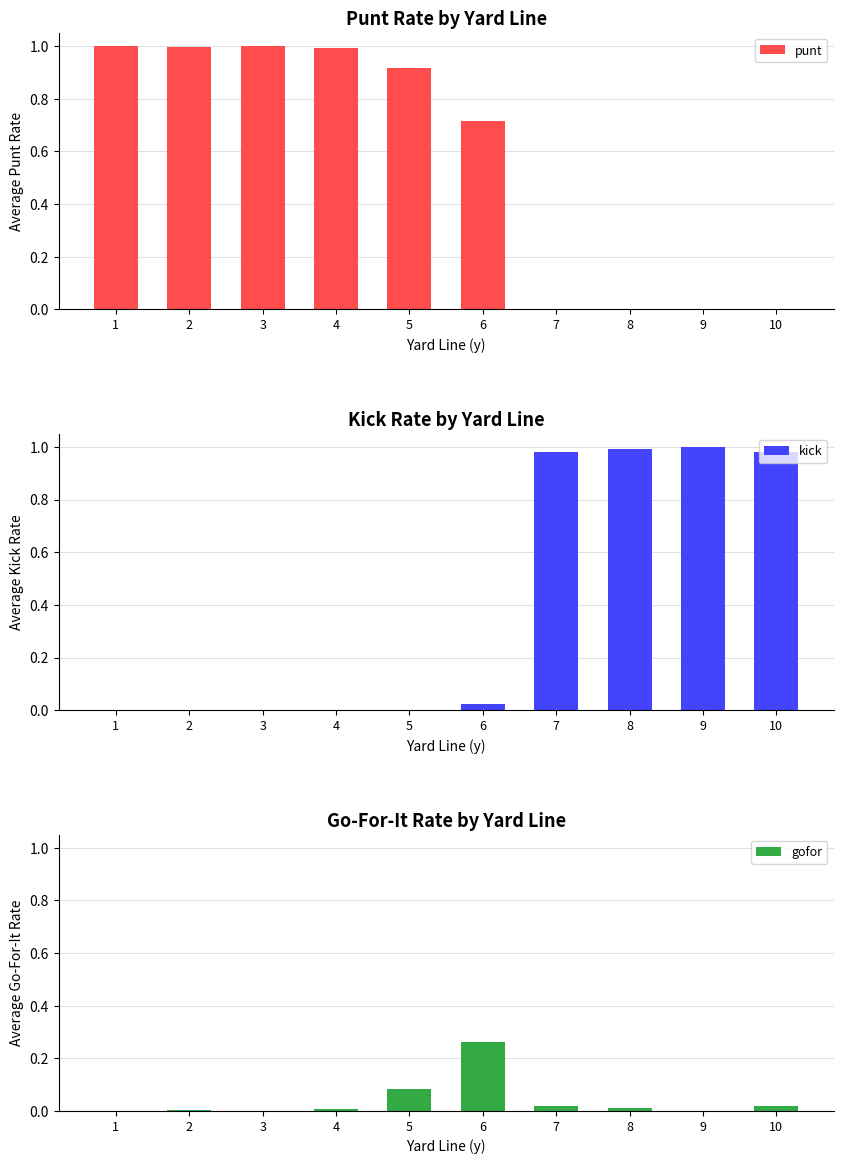

Are the bars grouped side by side (vs. stacked)?

Yes